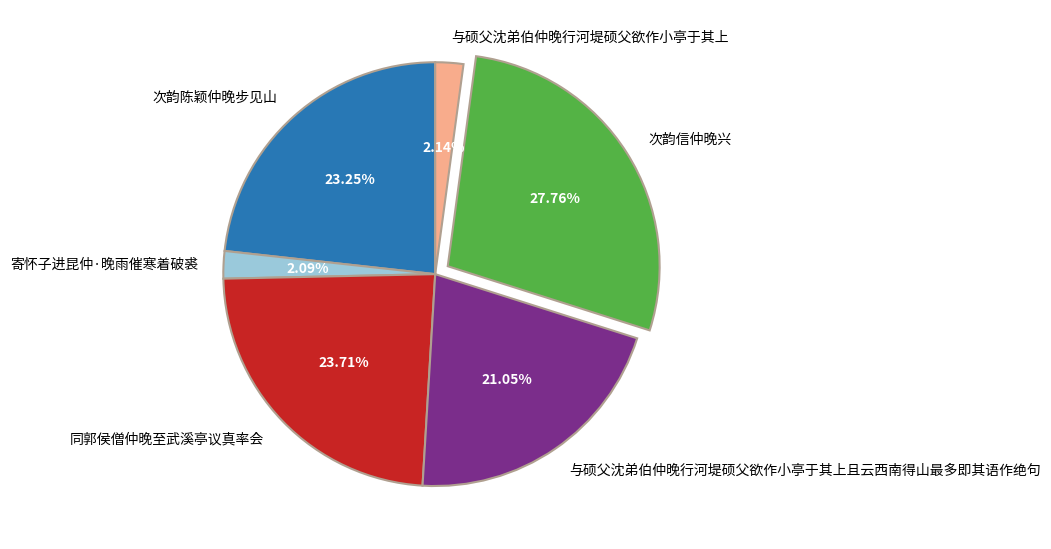

How many segments does this pie chart have?

6